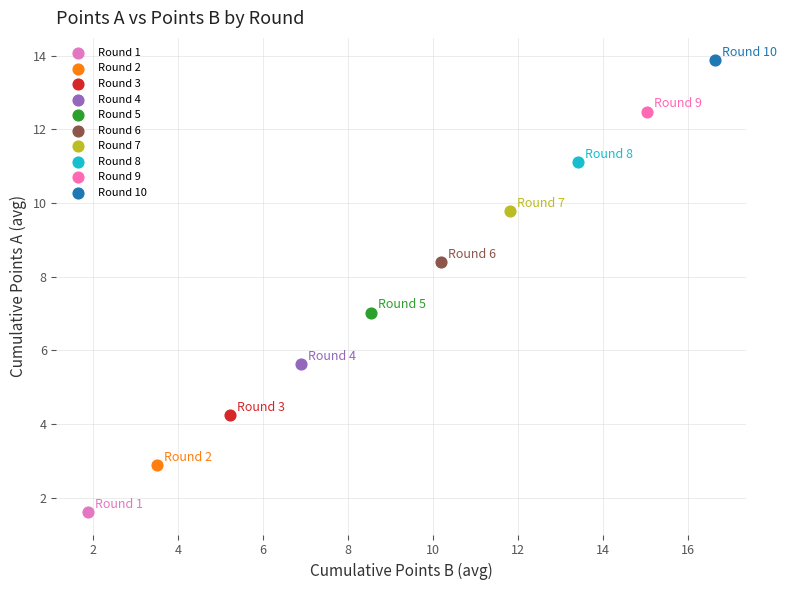

What are all the series names shown in the legend?

Round 1, Round 2, Round 3, Round 4, Round 5, Round 6, Round 7, Round 8, Round 9, Round 10